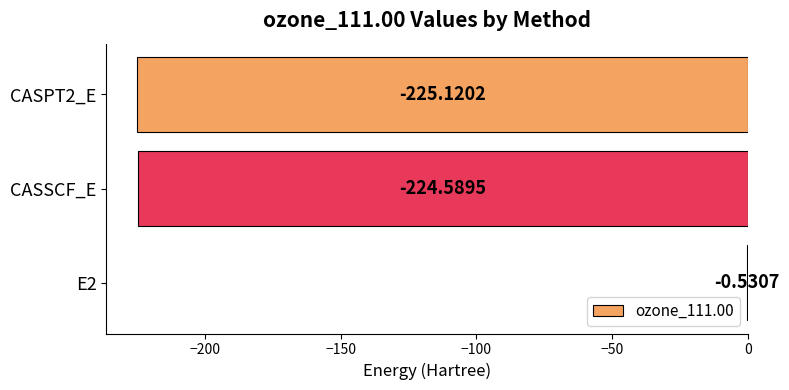

What is the sum of the values at CASSCF_E and CASPT2_E?

-449.7